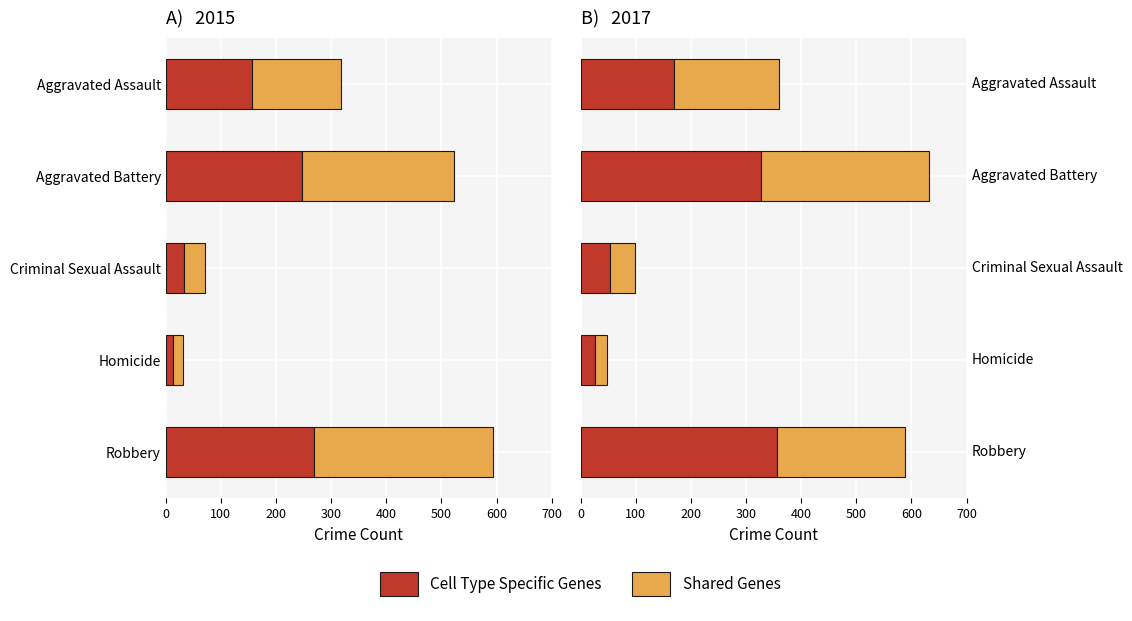

What is the difference between the maximum and second lowest values in the Cell Type Specific Genes series?

304